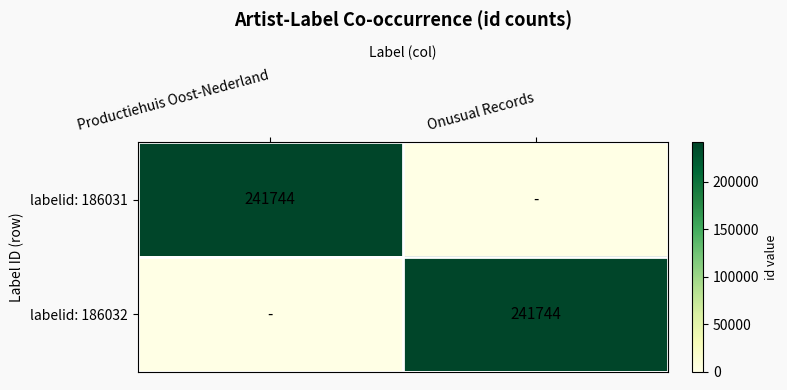

The labelid: 186031 series shows 241744 at Productiehuis Oost-Nederland. True or false?

True